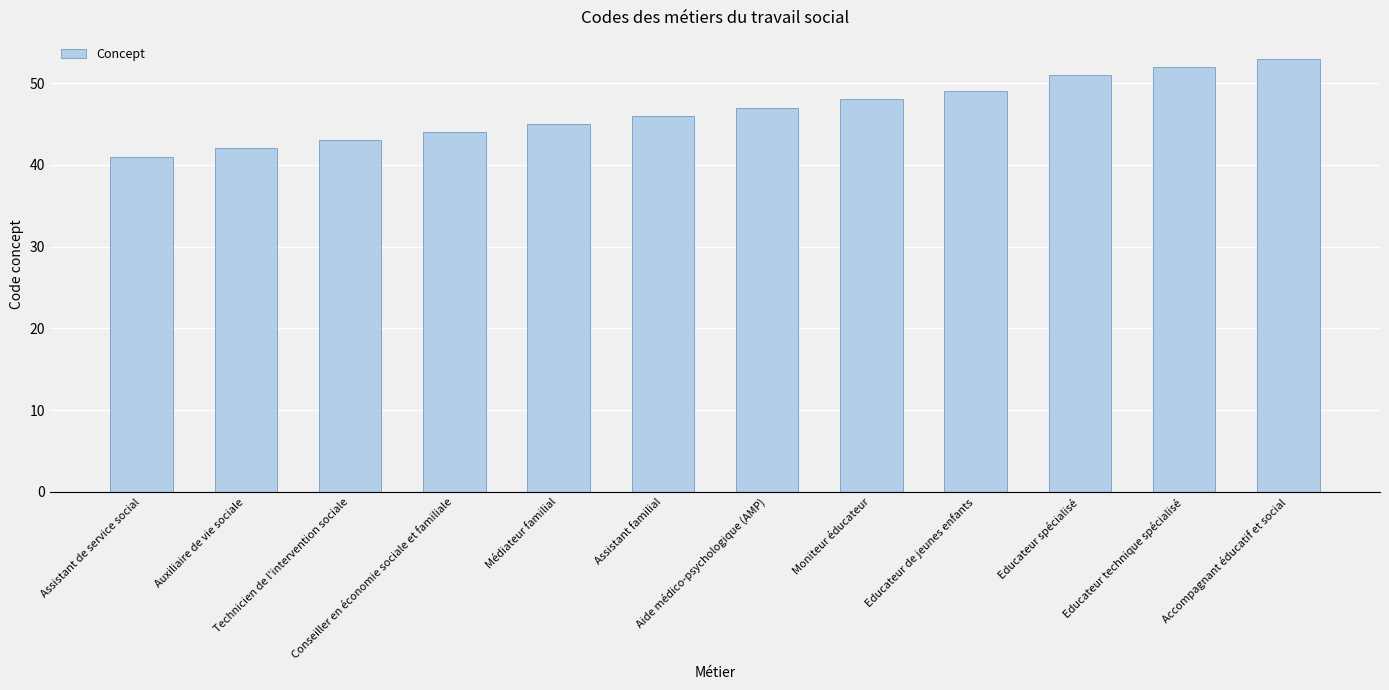

What is the greatest value displayed?

53